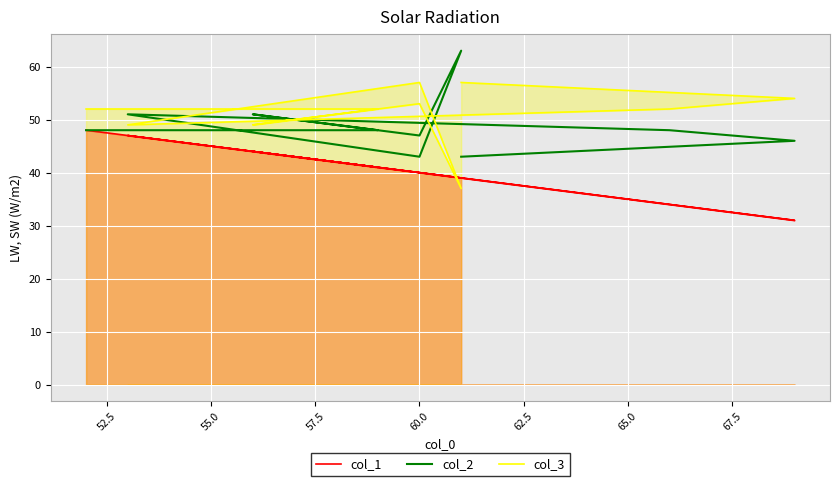

What is the difference between the second highest and minimum values in the col_1 series?

16